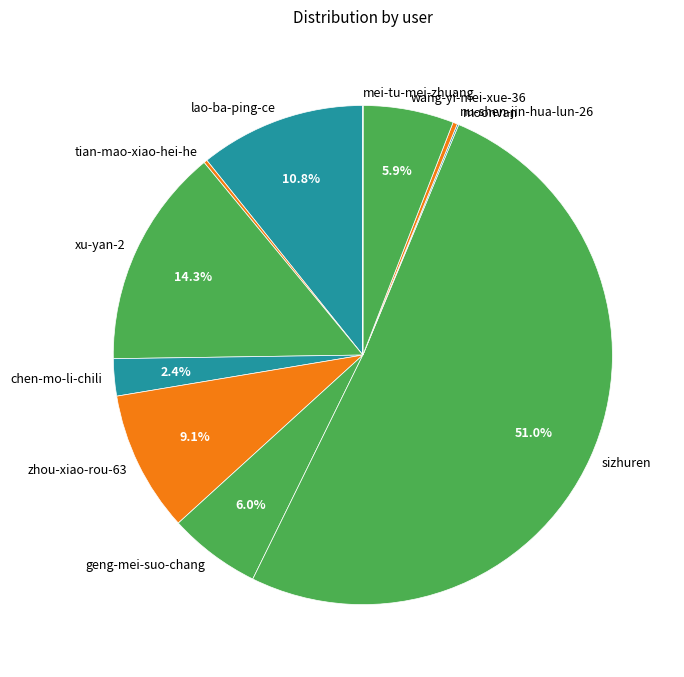

To the nearest percent, what is the combined percentage of nu-shen-jin-hua-lun-26 and wang-yi-mei-xue-36?

6%